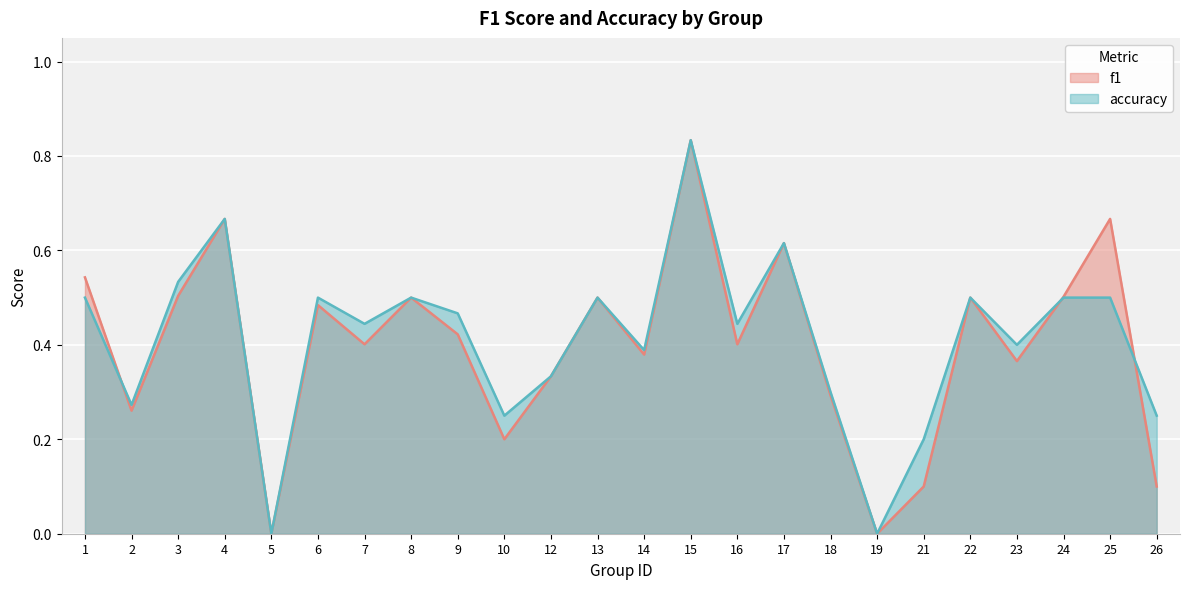

What is the value of the f1 point at the 12th from the left?

0.5